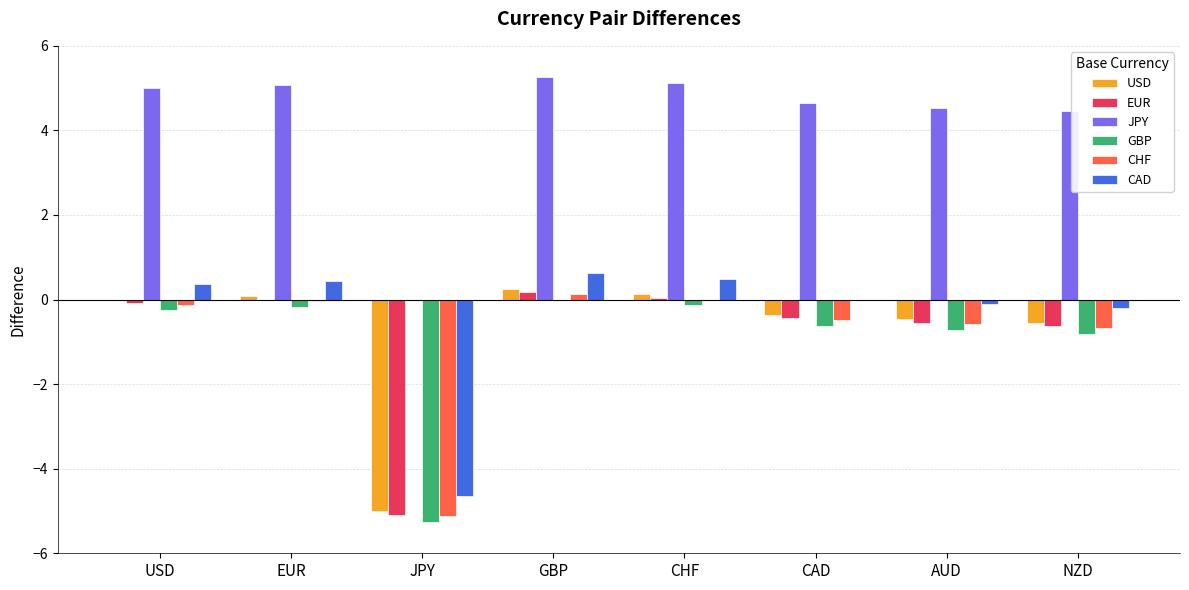

At which label does CAD first exceed 0?

USD